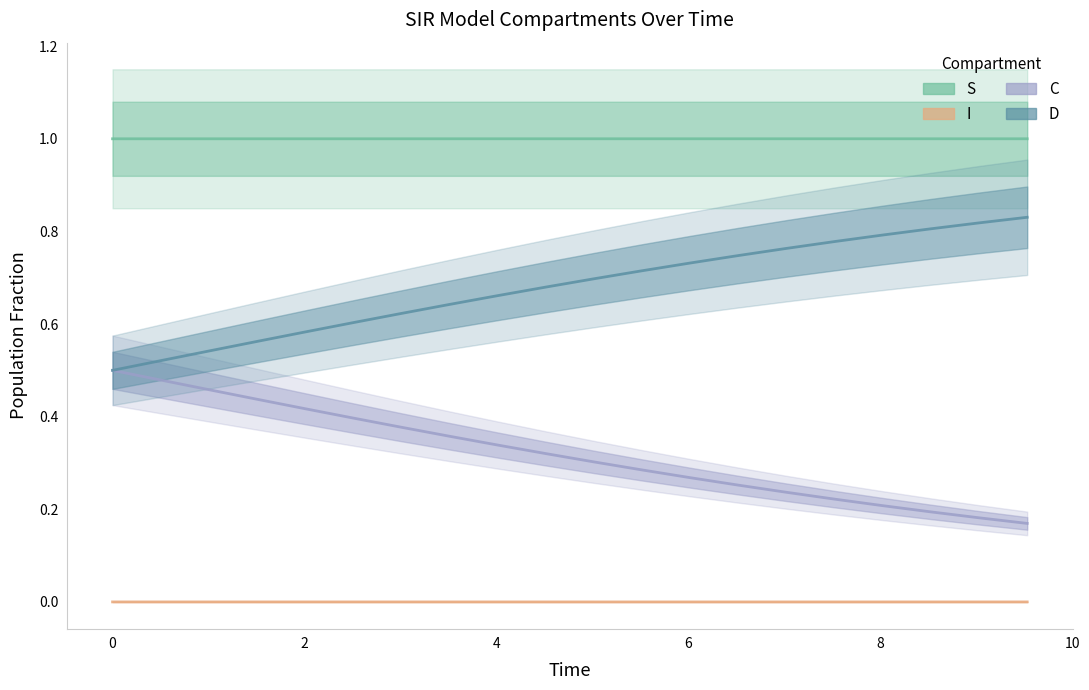

List the series in order of their overall mean, lowest first.

I, C, D, S